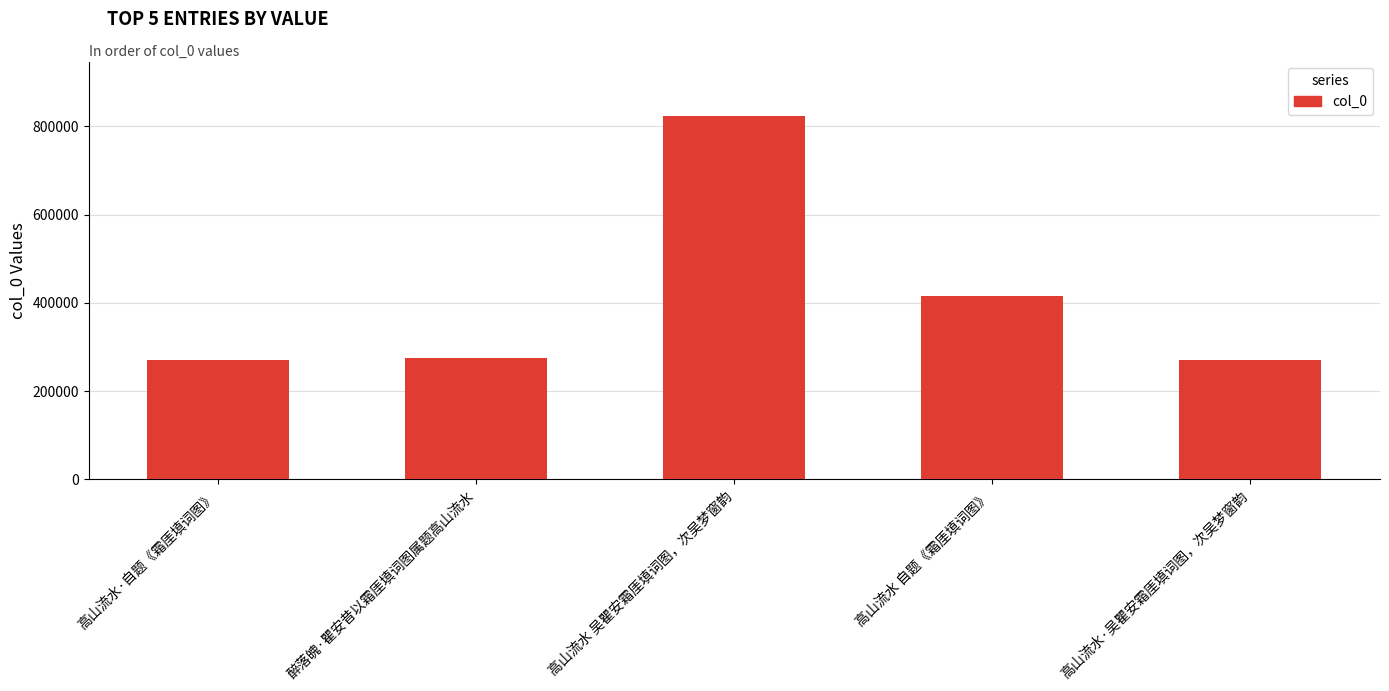

What is the change in value from 醉落魄·瞿安昔以霜厓填词图属题高山流水 to 高山流水·吴瞿安霜厓填词图，次吴梦窗韵?

-4479